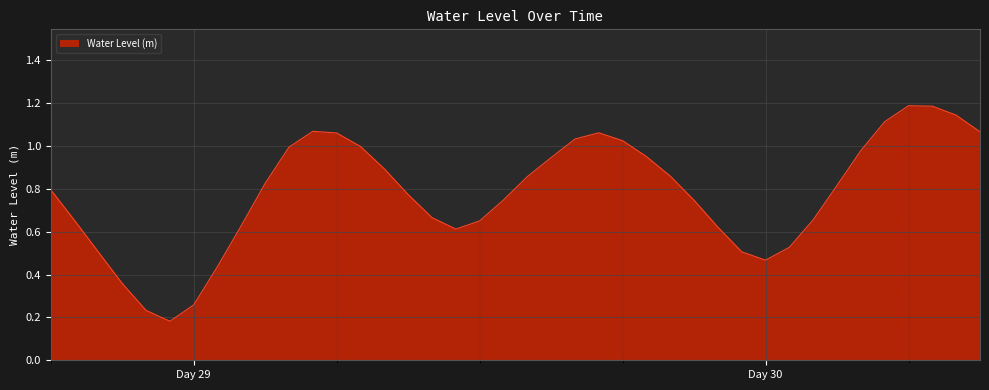

What is the greatest value displayed?

1.2